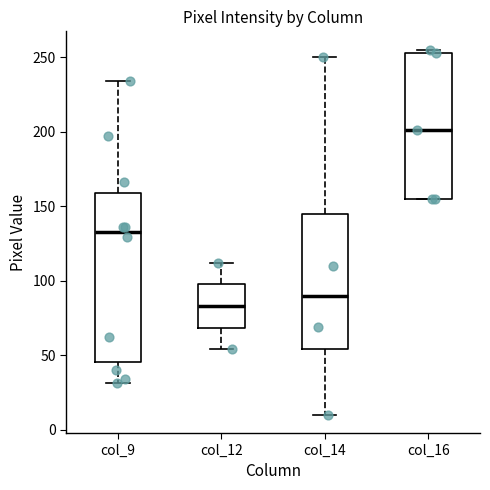

Reading left to right, transcribe this box plot: for each box, give where its median line is, the range the box spans, and where its two whiskers end, as read against the y-axis. The values are not printed on the chart, so give them approximately, as read against the axis.

col_9: median 135, box 45 to 160, whiskers 30 to 235
col_12: median 85, box 70 to 100, whiskers 55 to 110
col_14: median 90, box 55 to 145, whiskers 10 to 250
col_16: median 200, box 155 to 255, whiskers 155 to 255 (just above the box's upper edge)